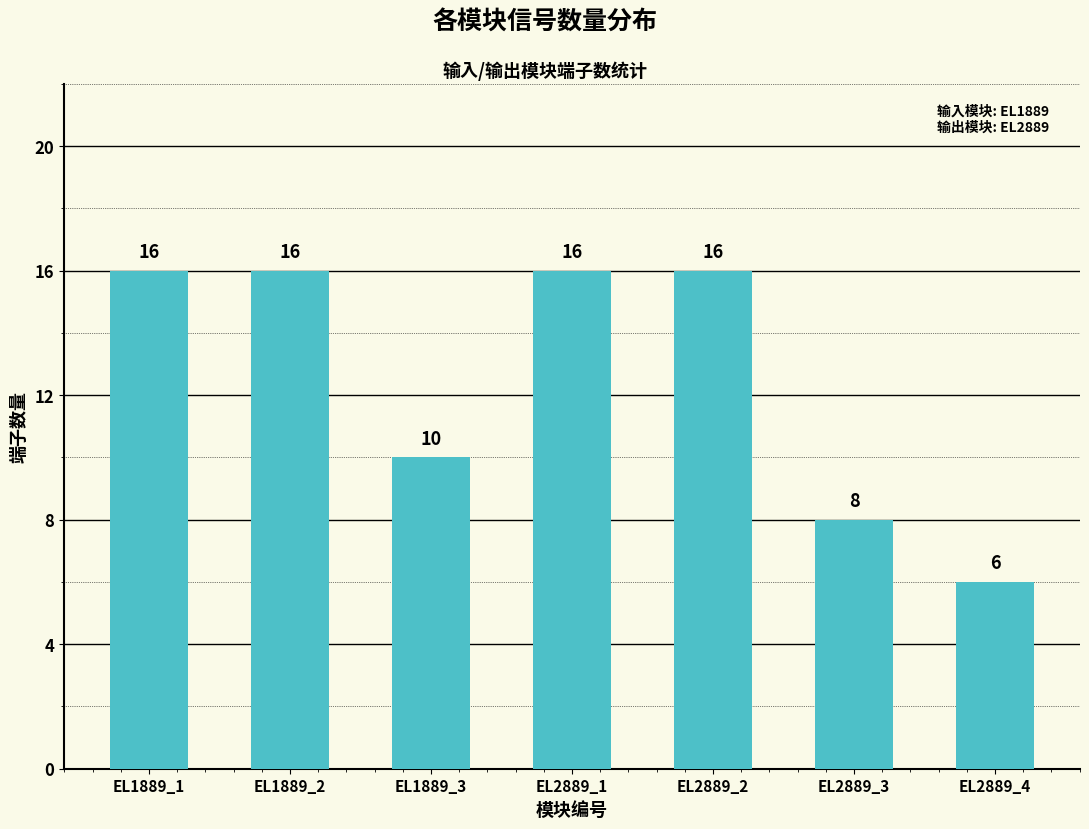

The value at EL1889_2 is 16. True or false?

True